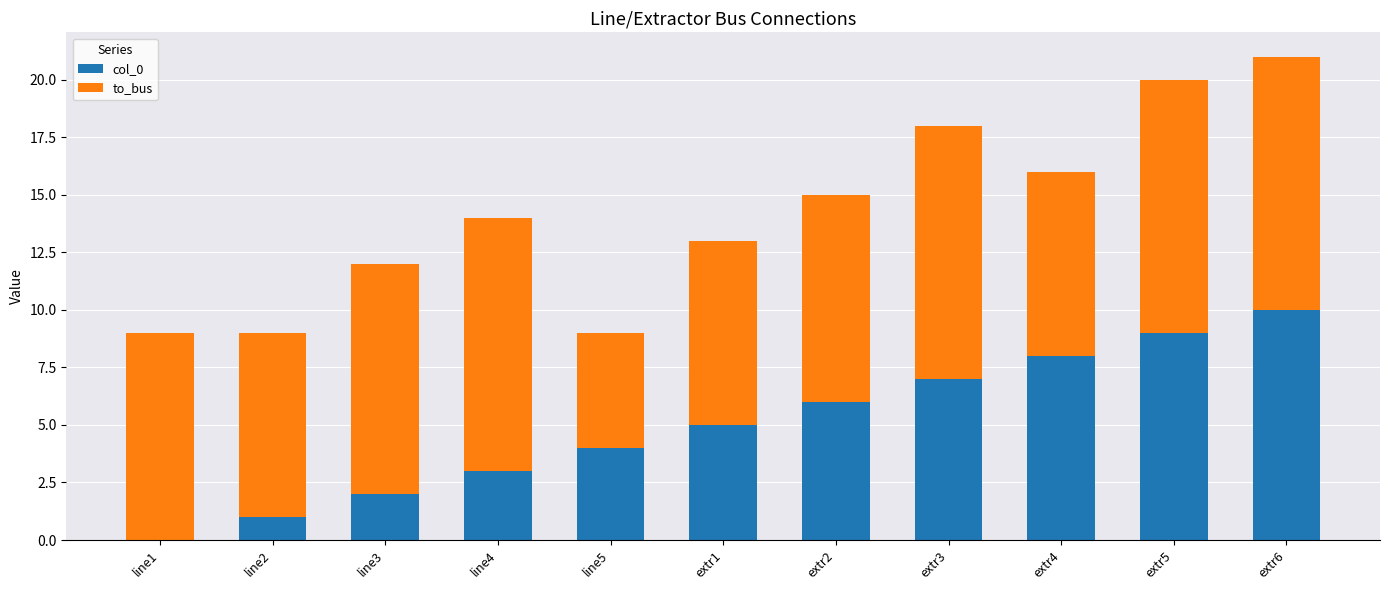

Which category has the highest value in the col_0 series?

extr6